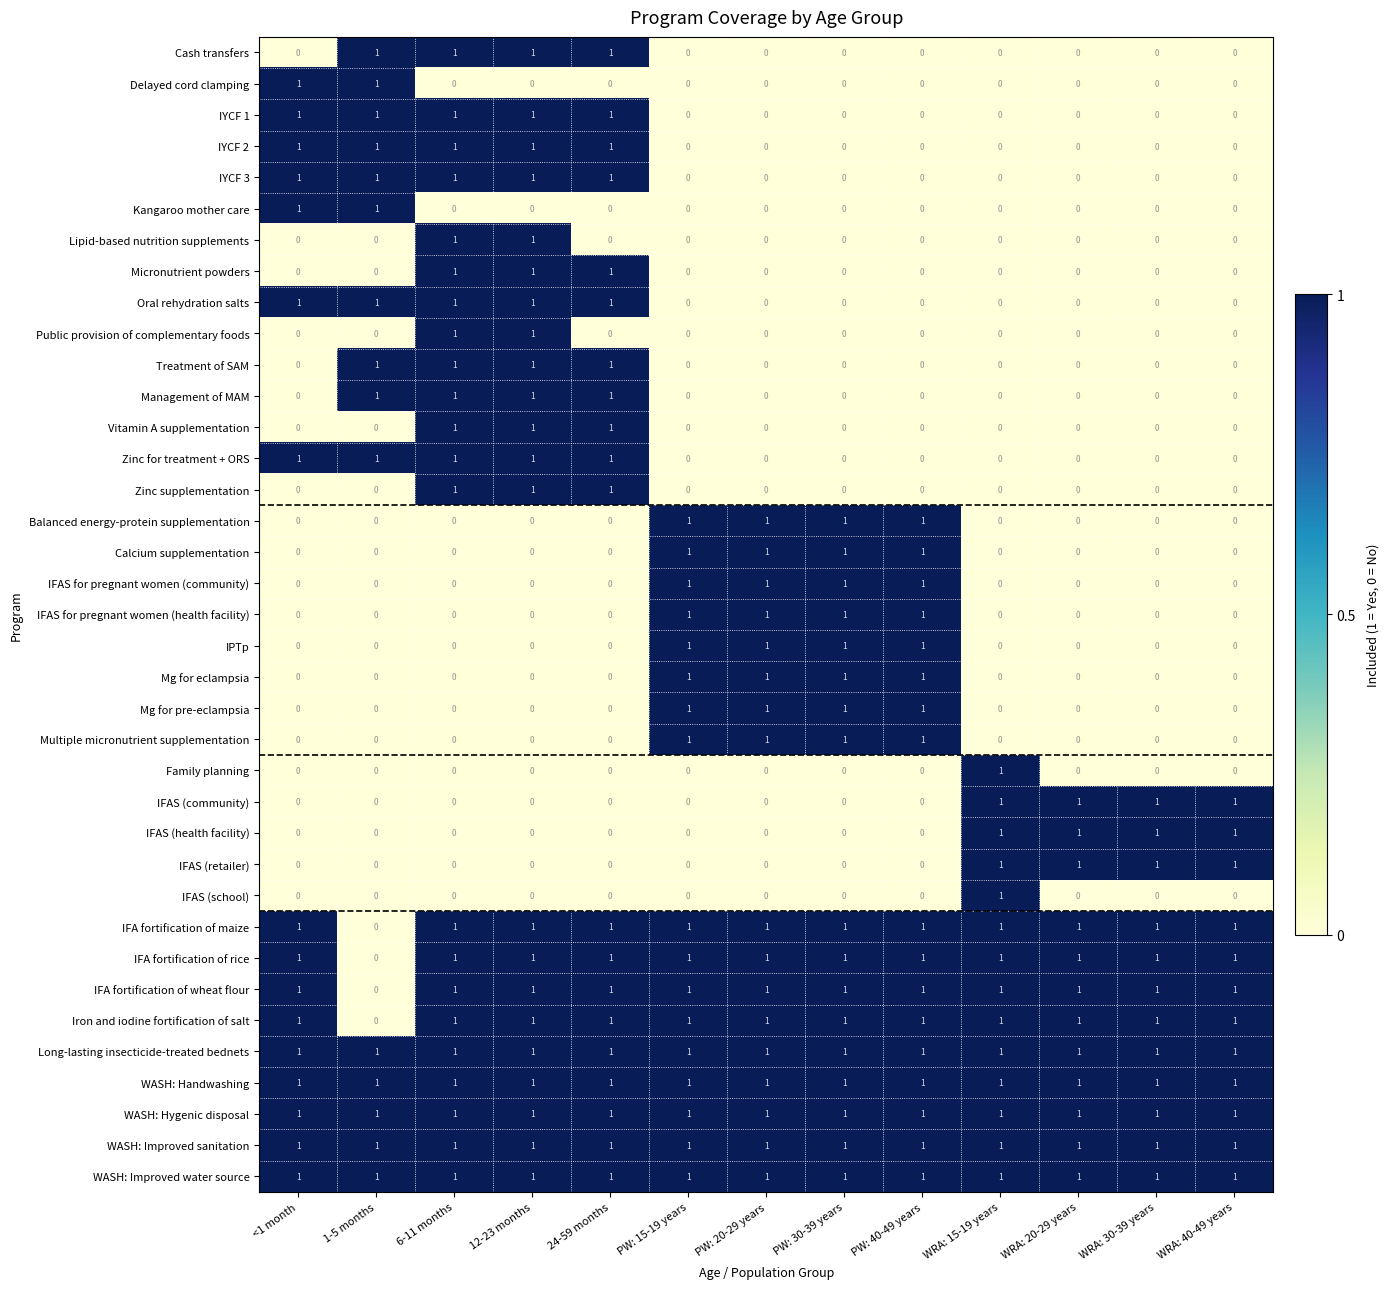

Count the IFA fortification of maize values in the range 1 to 2.

12